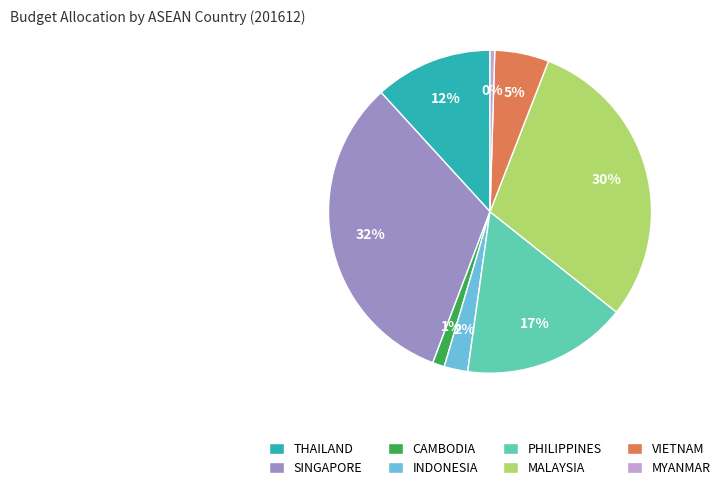

How many segments does this pie chart have?

8